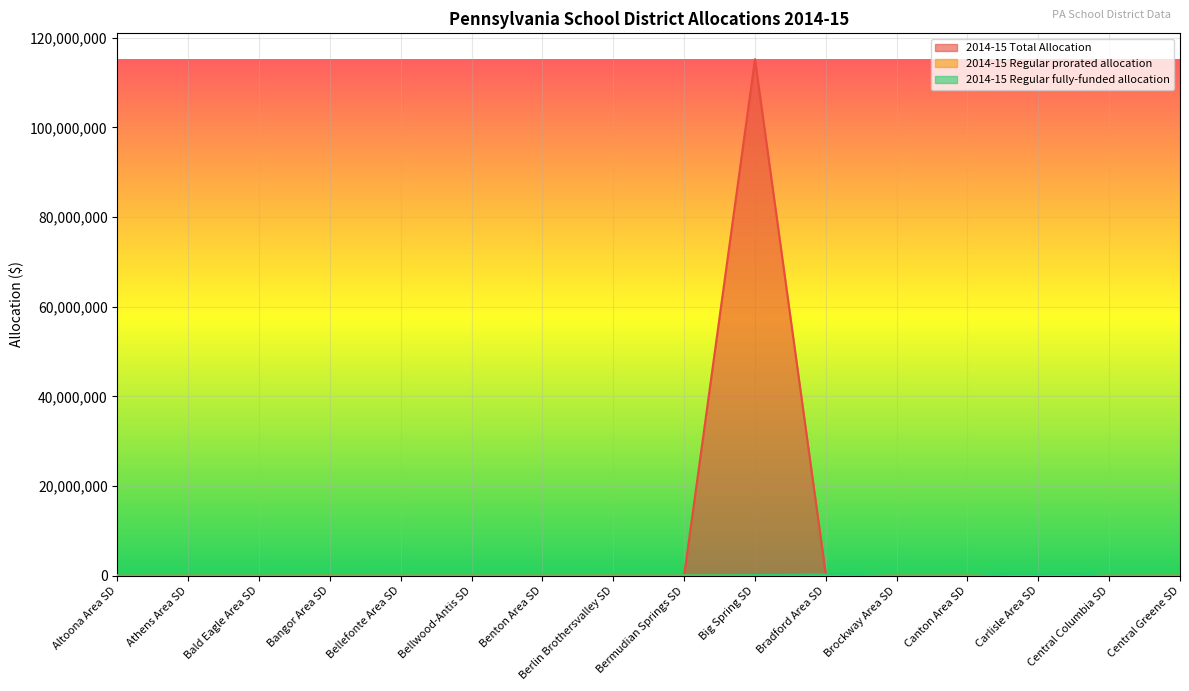

True or false: 2014-15 Total Allocation and 2014-15 Regular prorated allocation cross at least once.

False